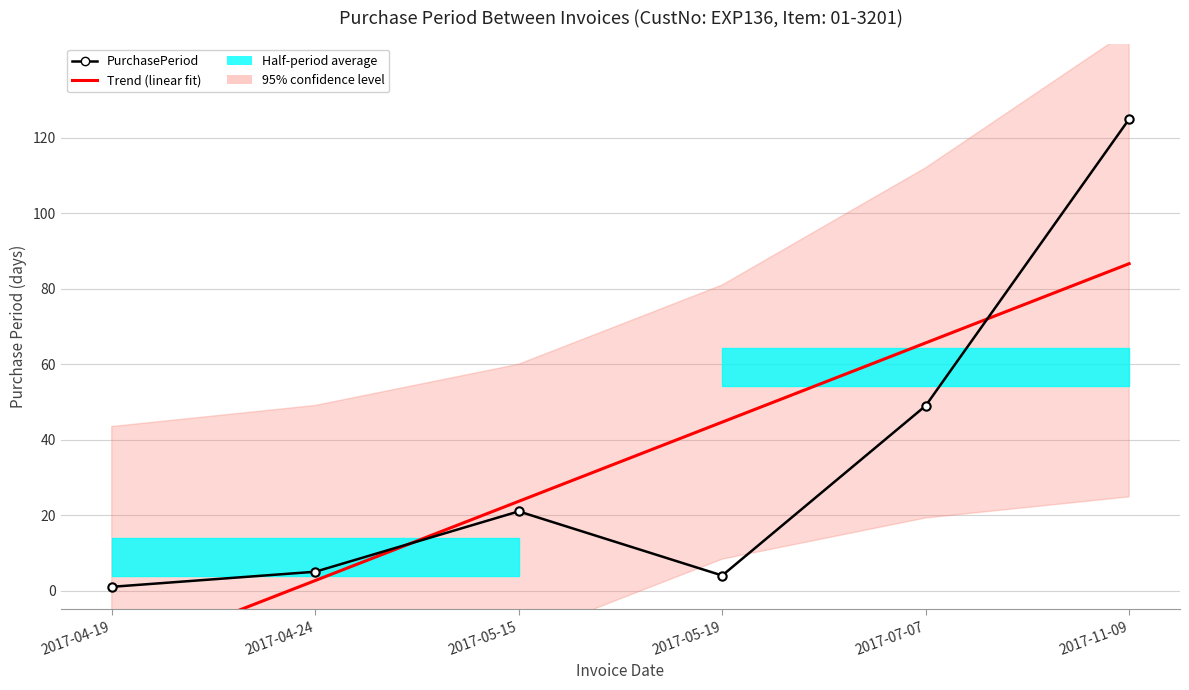

At which label does PurchasePeriod first exceed 21?

2017-07-07